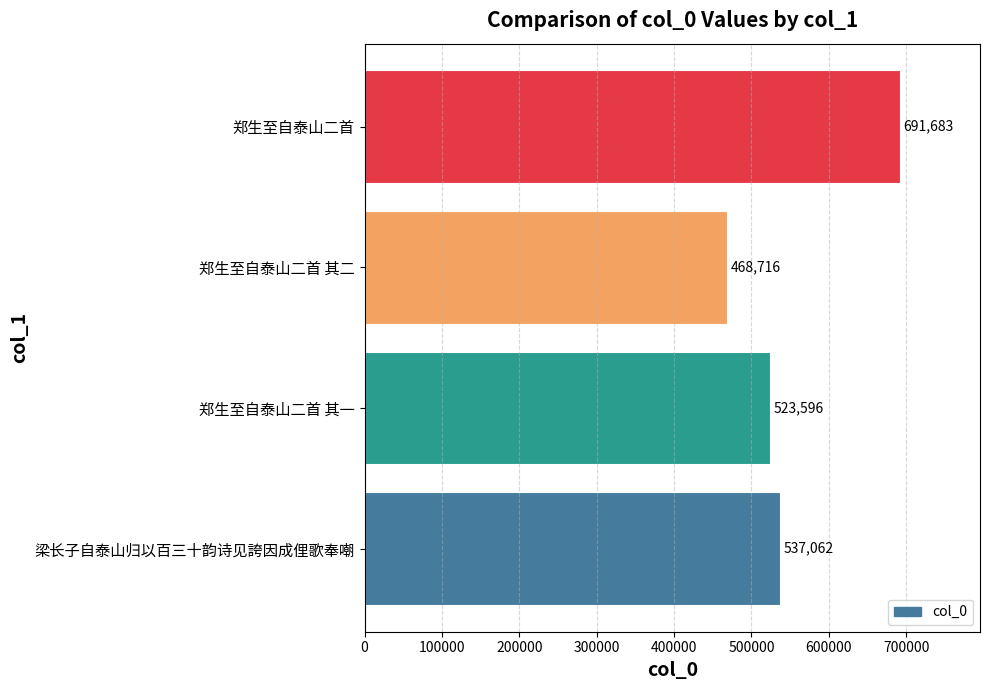

The value at 梁长子自泰山归以百三十韵诗见誇因成俚歌奉嘲 is 537062. True or false?

True